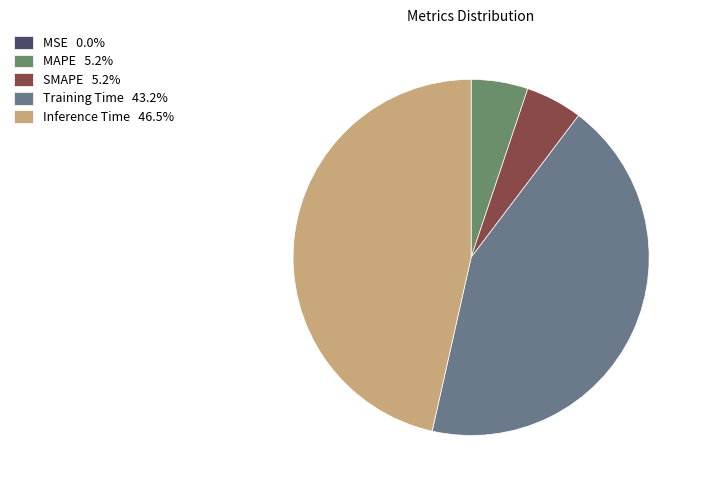

Is it true that SMAPE is 5% of the pie?

True